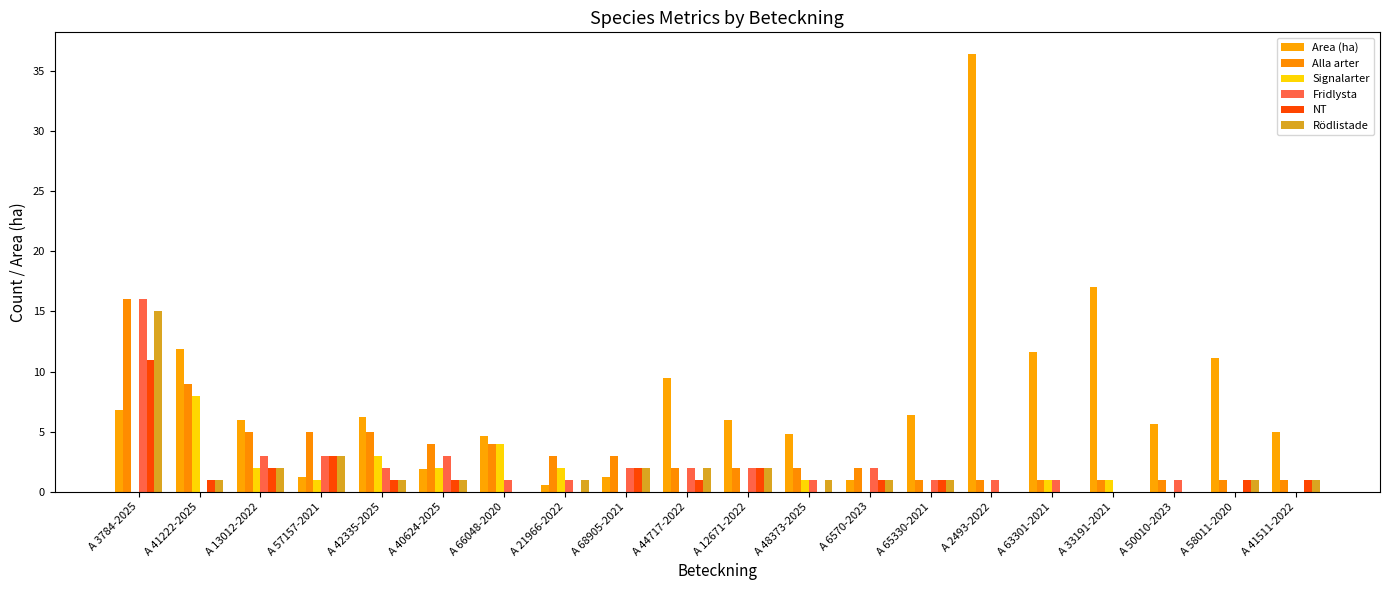

The value of NT at A 68905-2021 is 0.9. True or false?

False